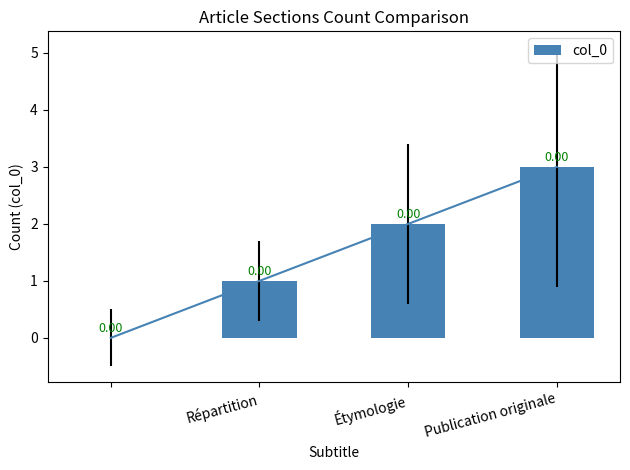

At which label does col_0 reach its peak?

Publication originale